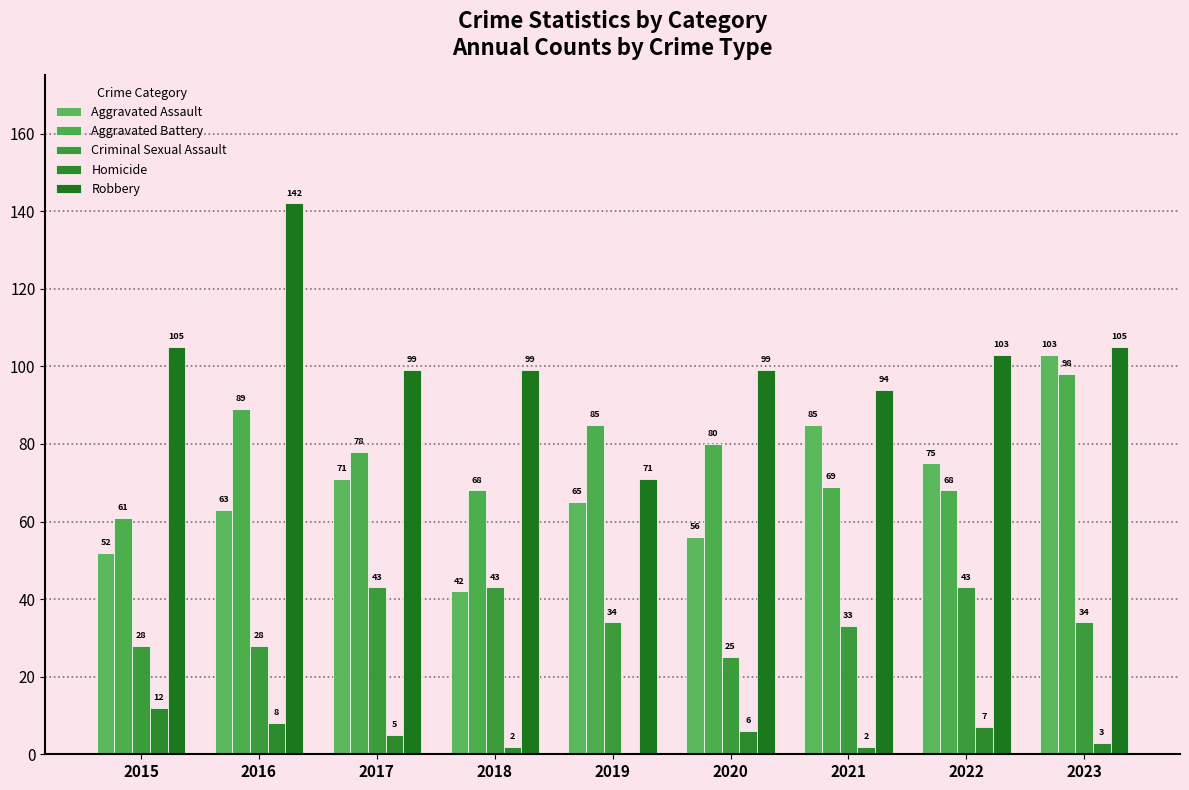

Read the Homicide value at 2020.

6